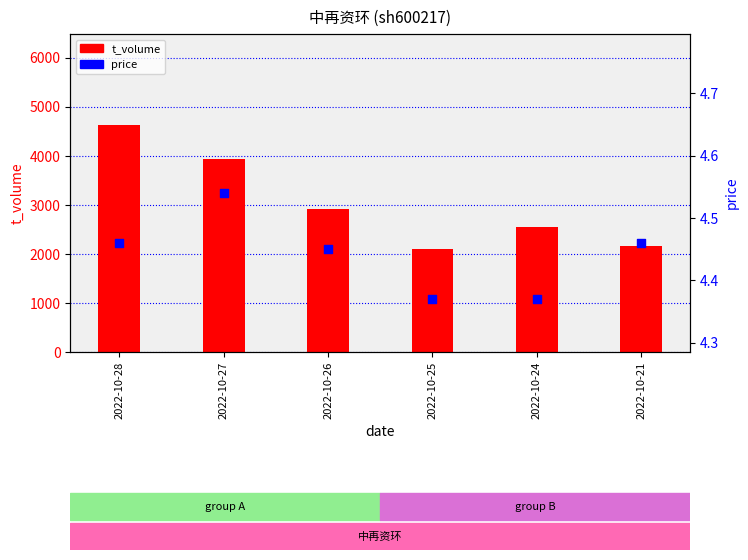

At which category is the sum across all series the highest?

2022-10-28